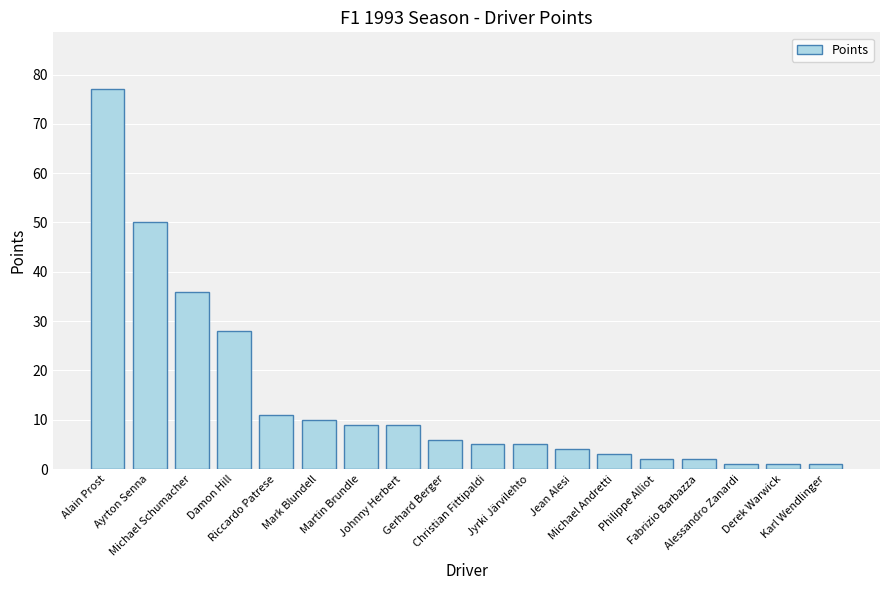

What is the maximum value shown in the chart?

77